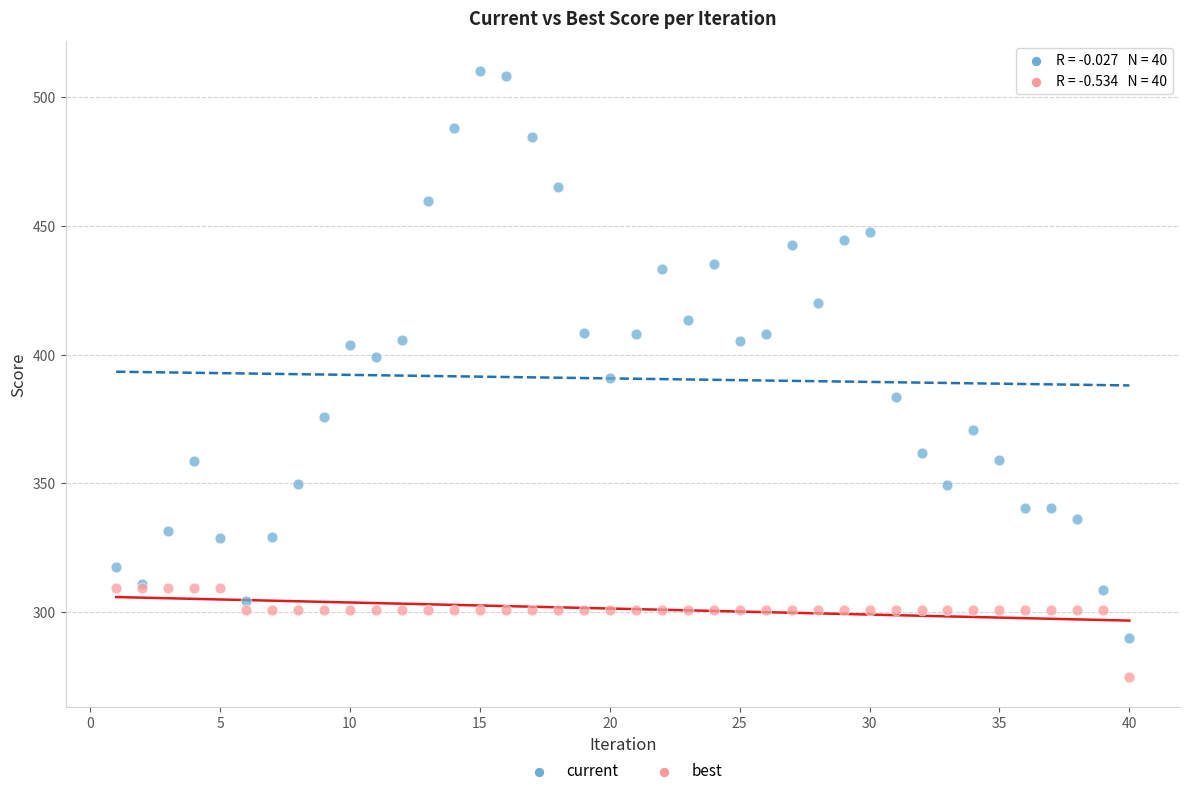

Which series has the widest spread of Y values?

current